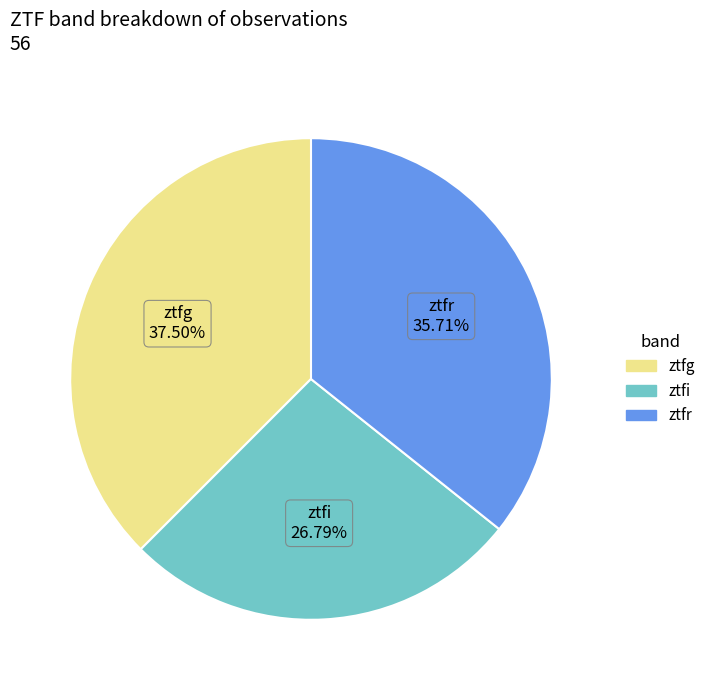

What is the ratio of the value at ztfr to the value at ztfg?

1.0